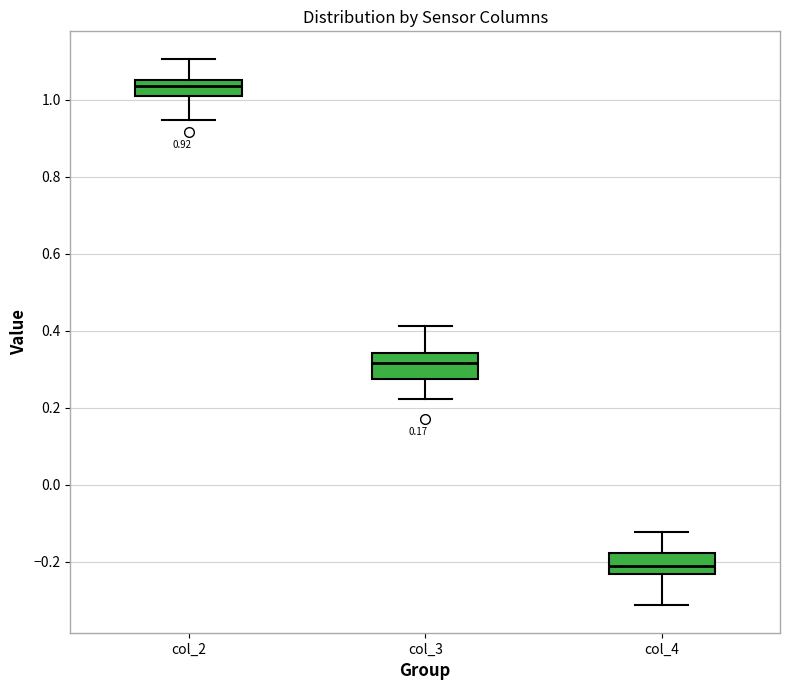

Which box's median line is the highest?

col_2